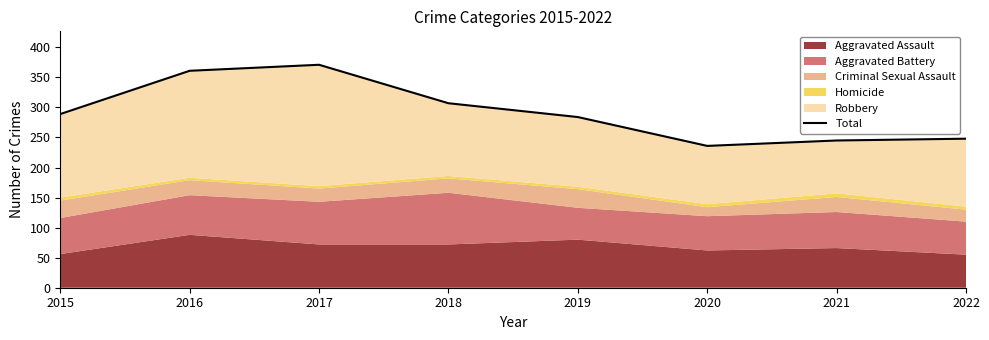

What is the value of the 5th point from the left?

284